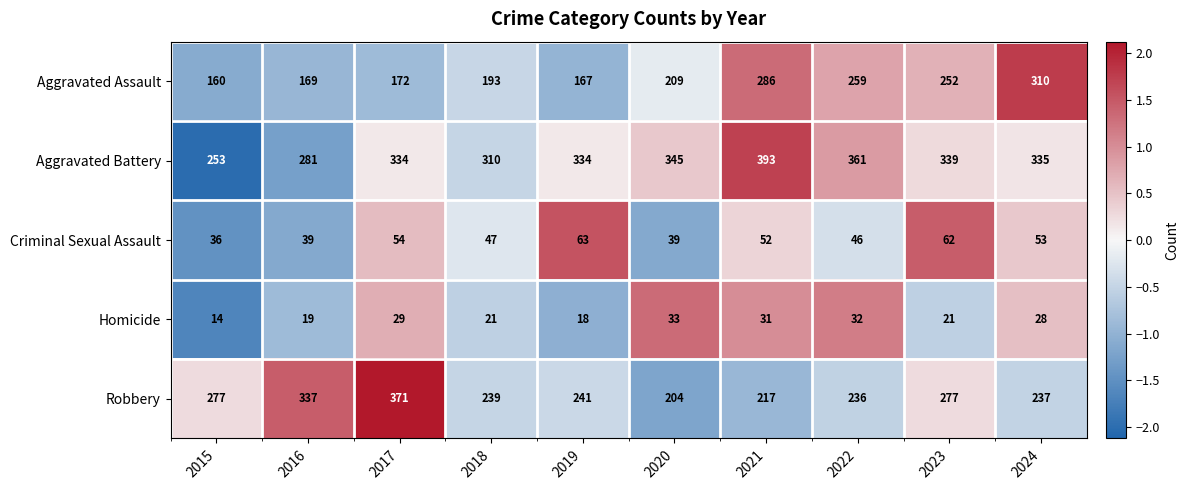

Is it true that Homicide equals 9 at 2019?

False